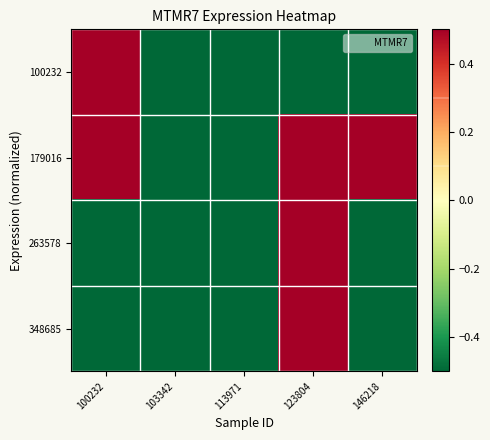

At which category is the sum across all series the highest?

123804